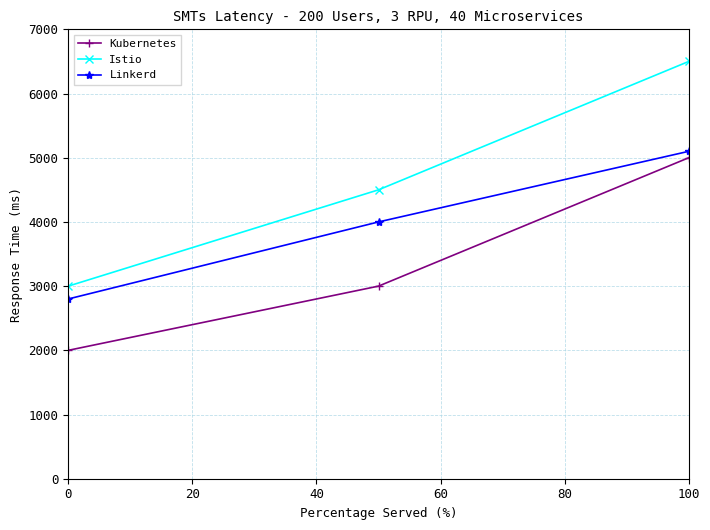

List the series in order of their overall mean, highest first.

Istio, Linkerd, Kubernetes